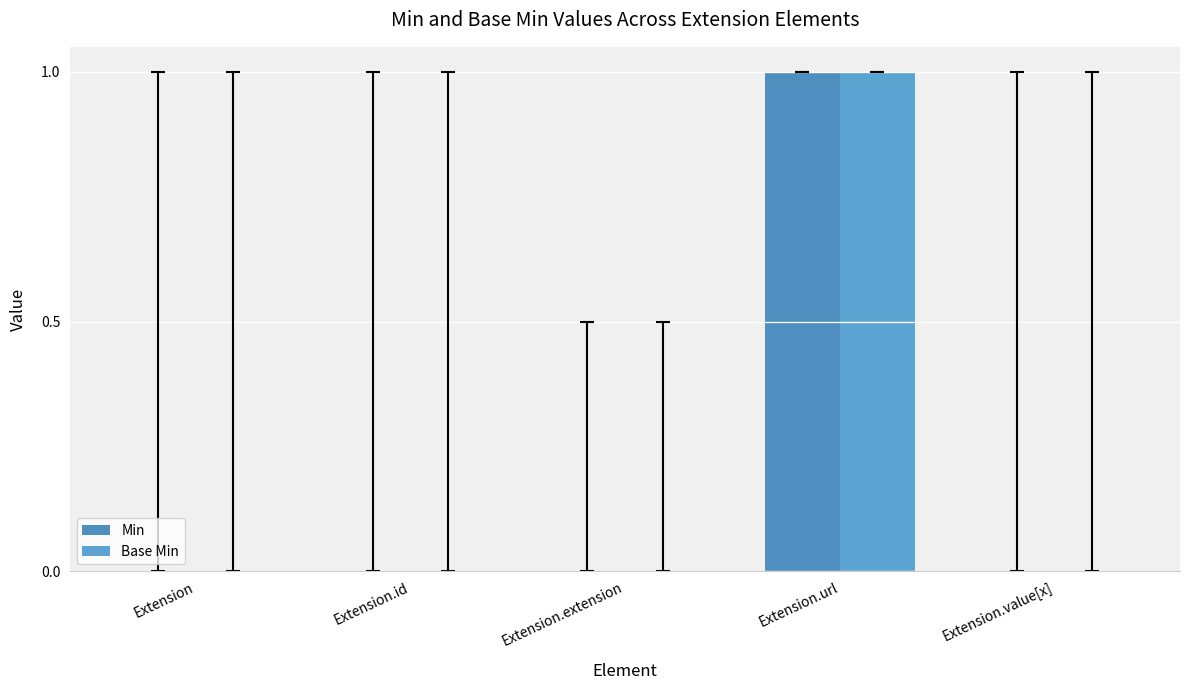

Reading left to right, list all the values displayed in this chart.

Min: Extension=0	Extension.id=0	Extension.extension=0	Extension.url=1	Extension.value[x]=0
Base Min: Extension=0	Extension.id=0	Extension.extension=0	Extension.url=1	Extension.value[x]=0